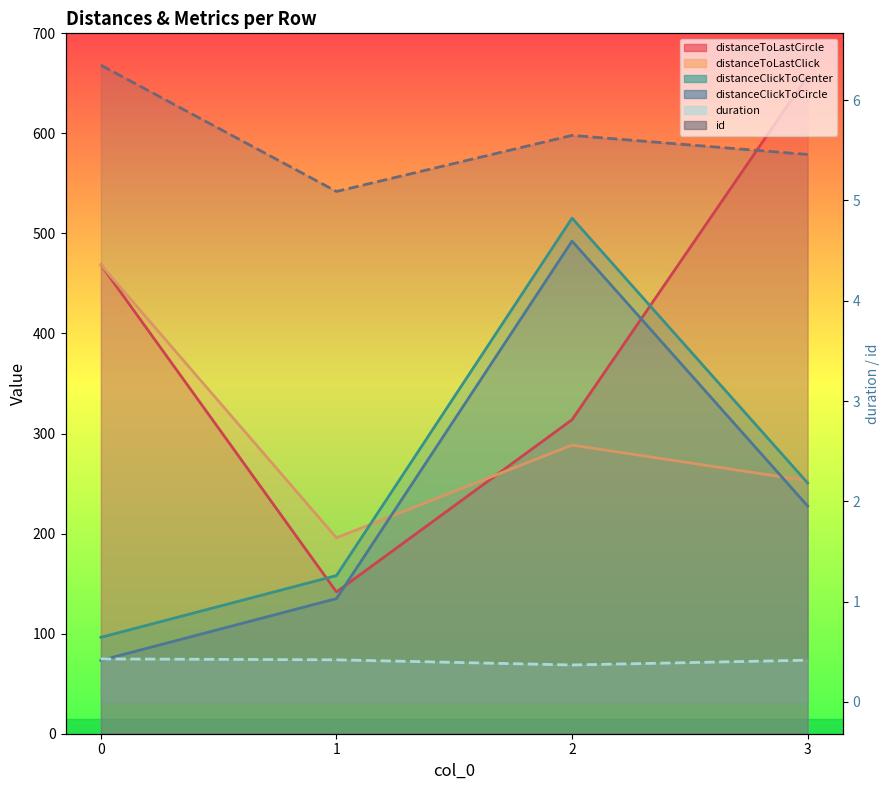

Count the duration values in the range 0 to 1.

4